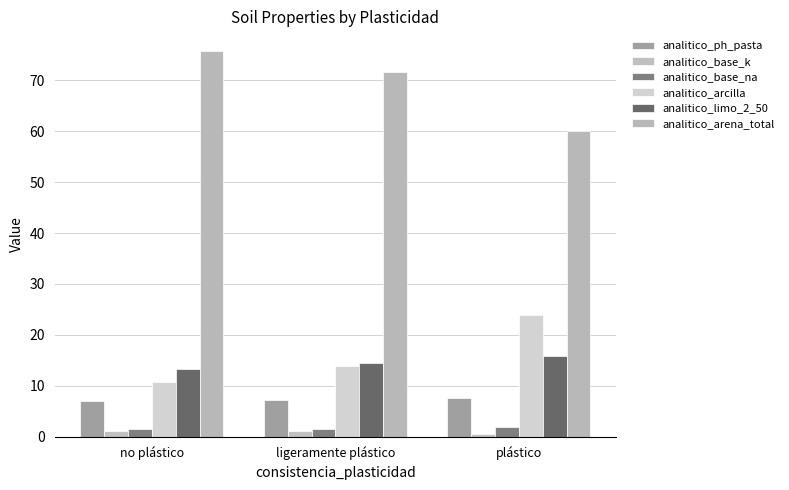

At how many categories does at least one series exceed 50?

3